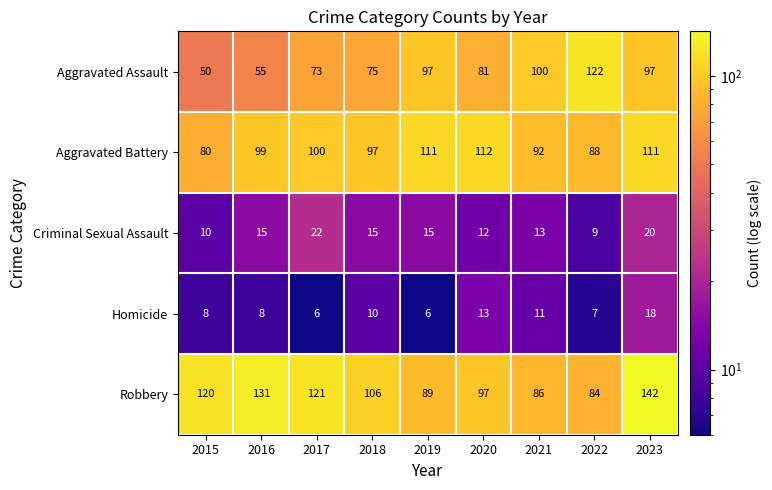

List the series in order of their peak value, lowest first.

Homicide, Criminal Sexual Assault, Aggravated Battery, Aggravated Assault, Robbery